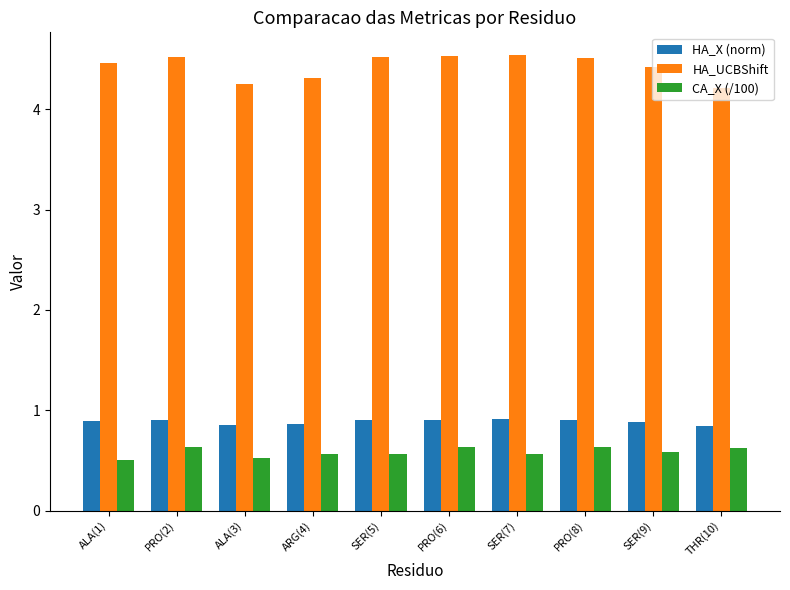

What is the label of the 6th bar from the right?

SER(5)